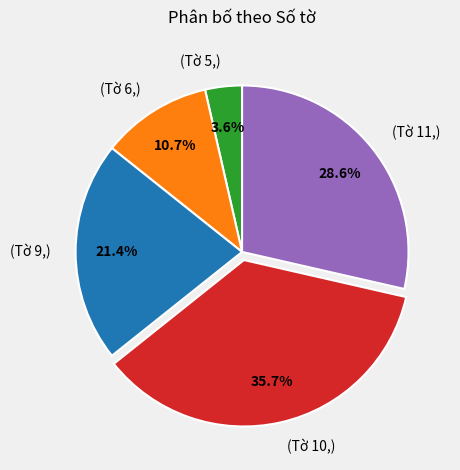

Rank the categories by value from lowest to highest.

(Tờ 5,), (Tờ 6,), (Tờ 9,), (Tờ 11,), (Tờ 10,)